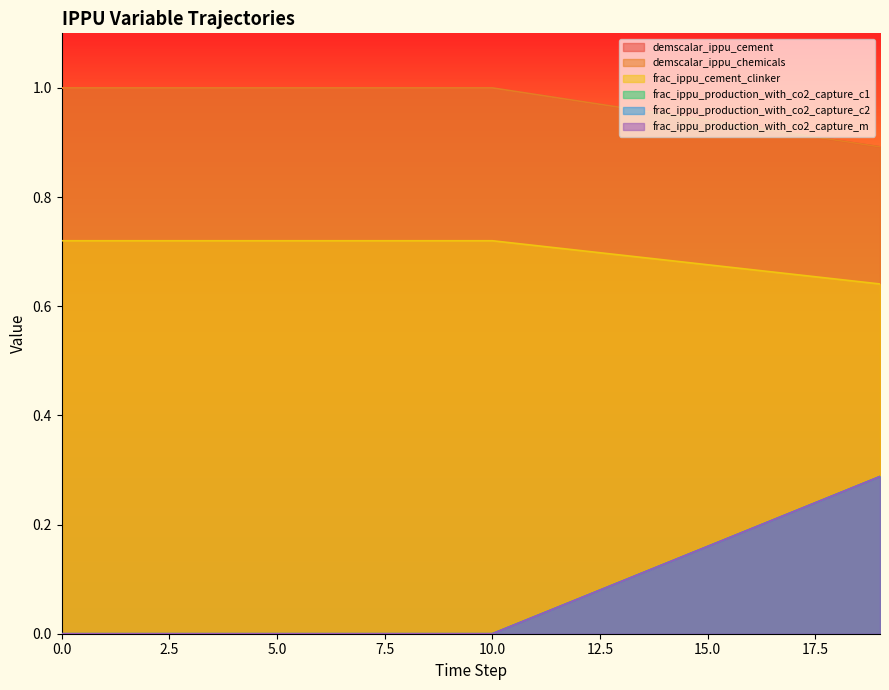

How many categories are shown in the chart?

20